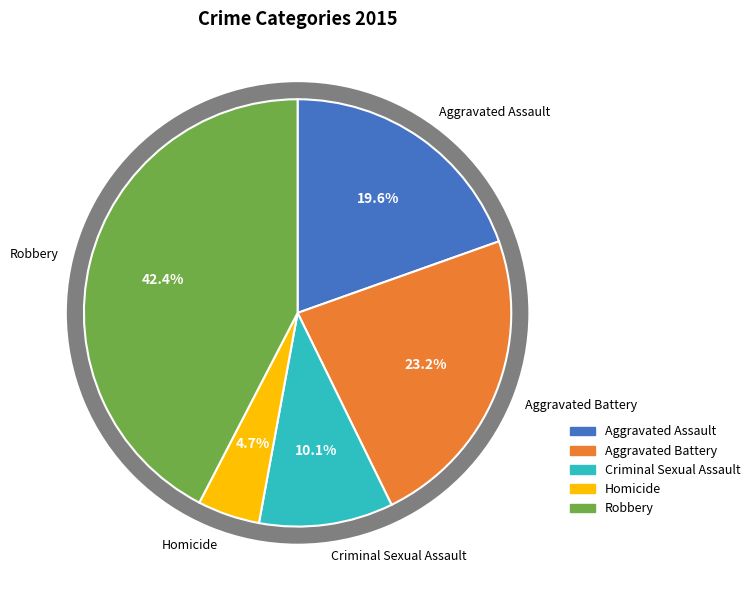

Which category has the biggest portion of the pie?

Robbery